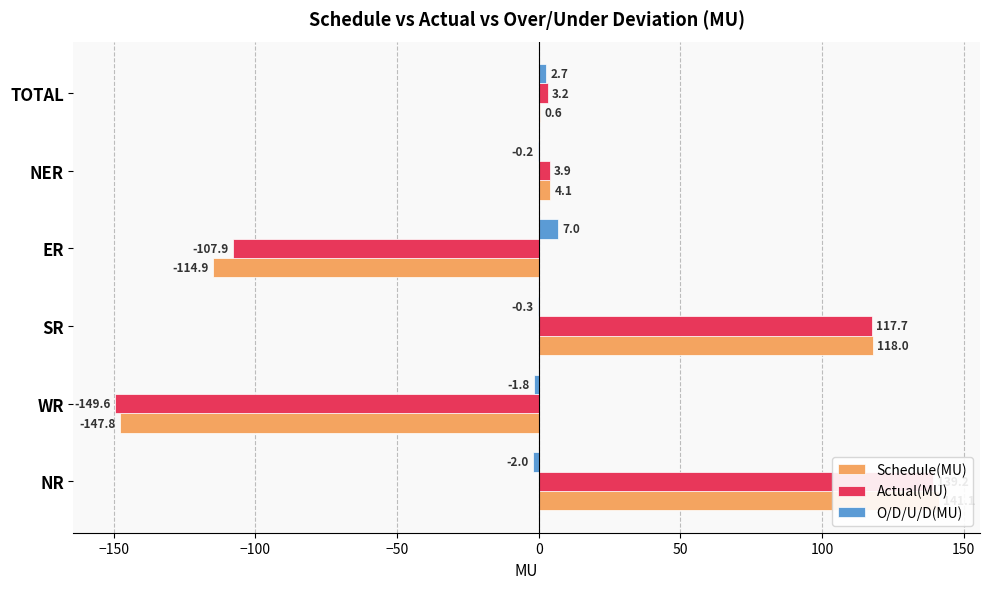

Count the number of categories in the chart.

6